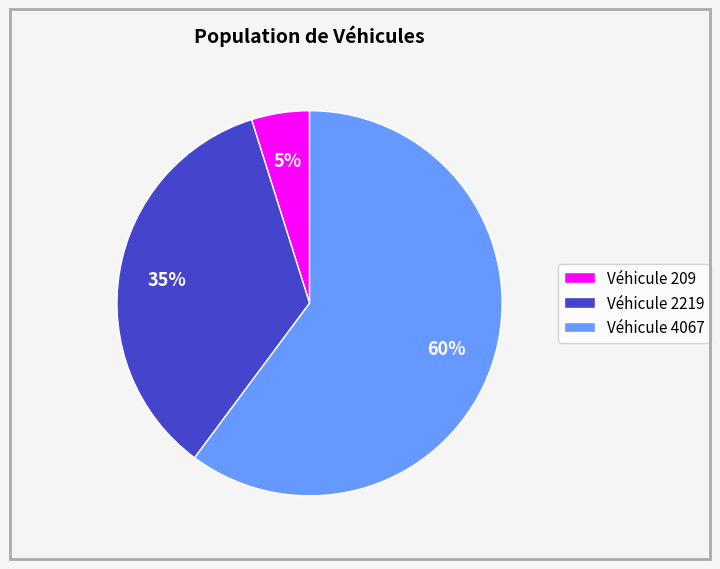

Which has a higher value, Véhicule 2219 or Véhicule 4067?

Véhicule 4067